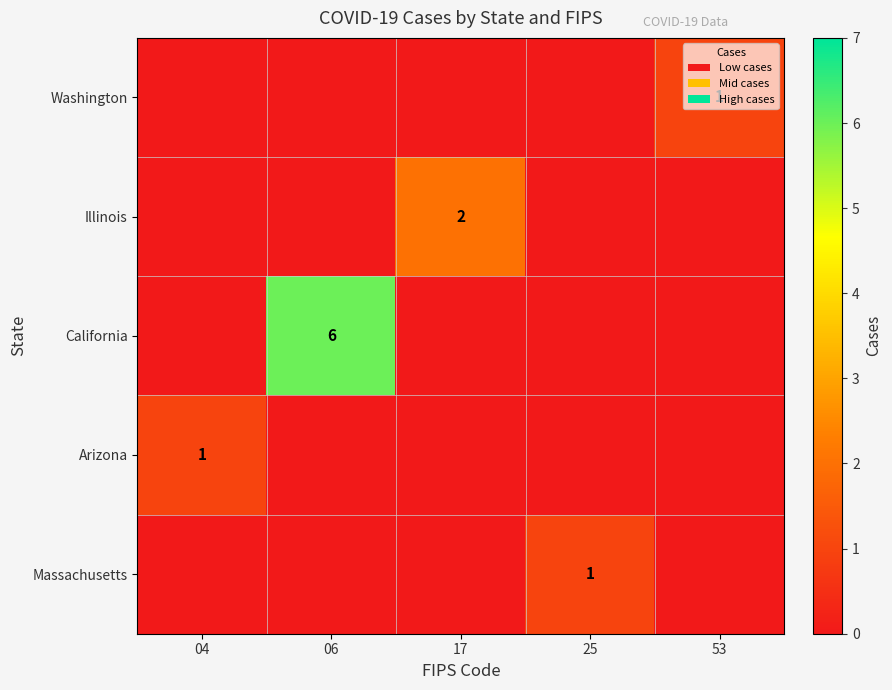

The value of Massachusetts at 25 is 0. True or false?

False